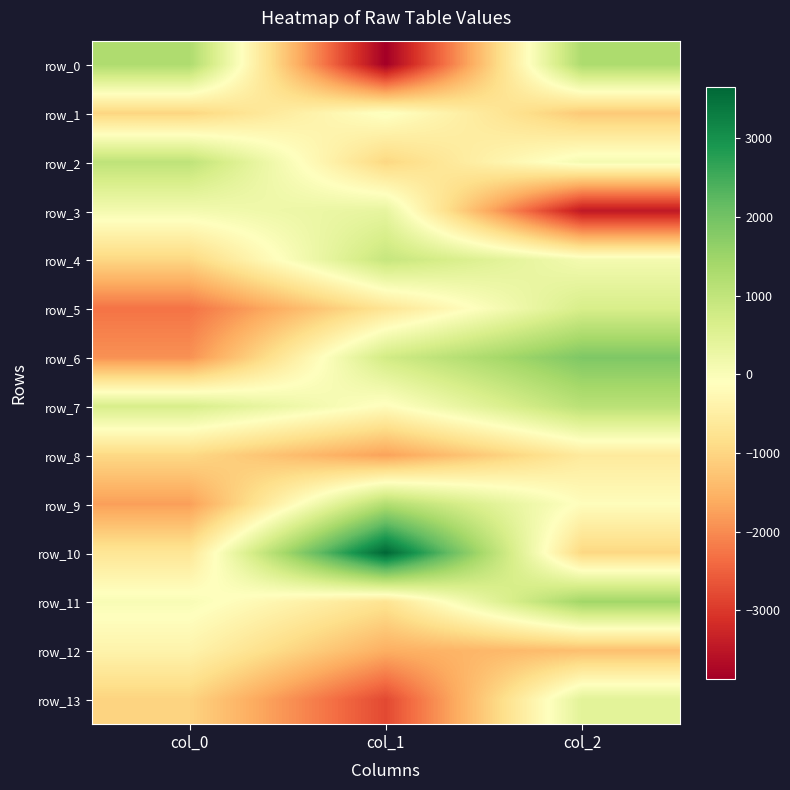

What is the difference between the row_12 values at col_1 and col_0?

1198.7